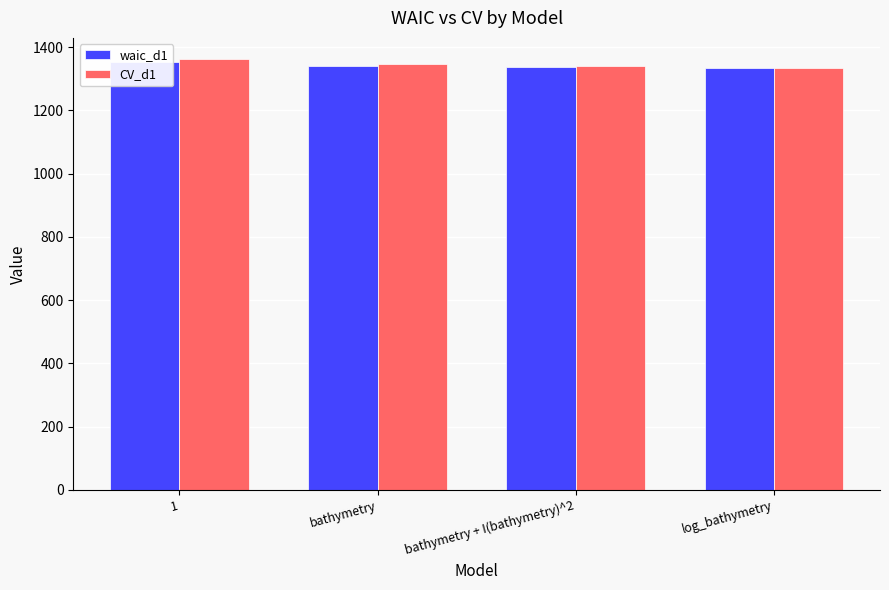

True or false: waic_d1 has a value of 2285 at bathymetry + I(bathymetry)^2.

False